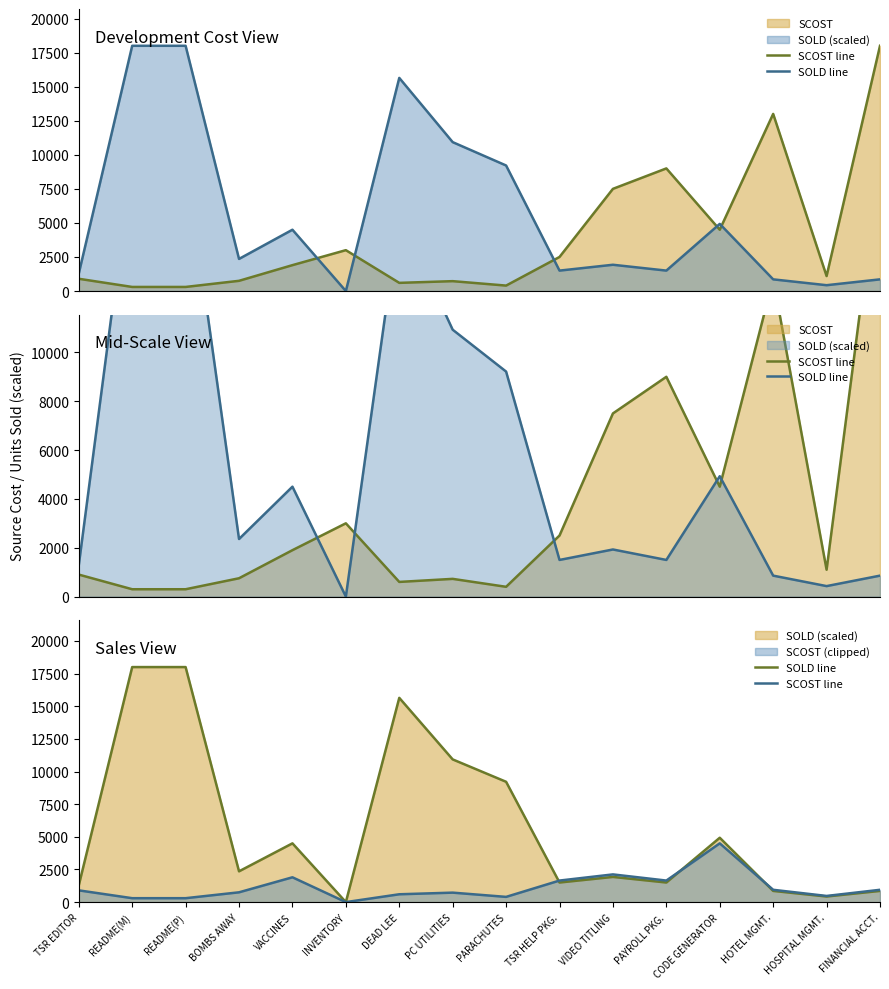

At how many categories does at least one series exceed 9781?

4